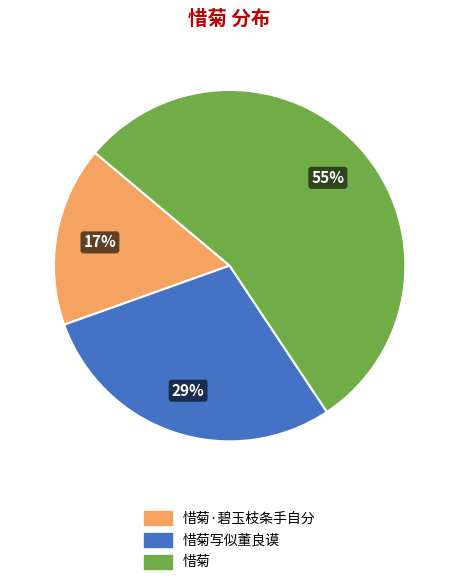

To the nearest percent, what is the difference between the largest and smallest slice percentages?

38%